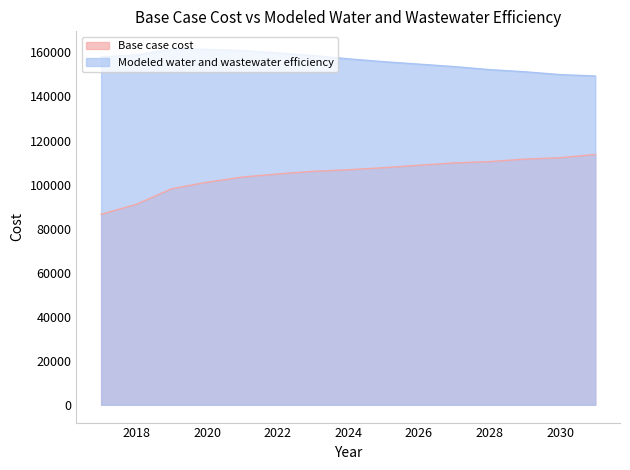

Does the chart have visible grid lines?

No